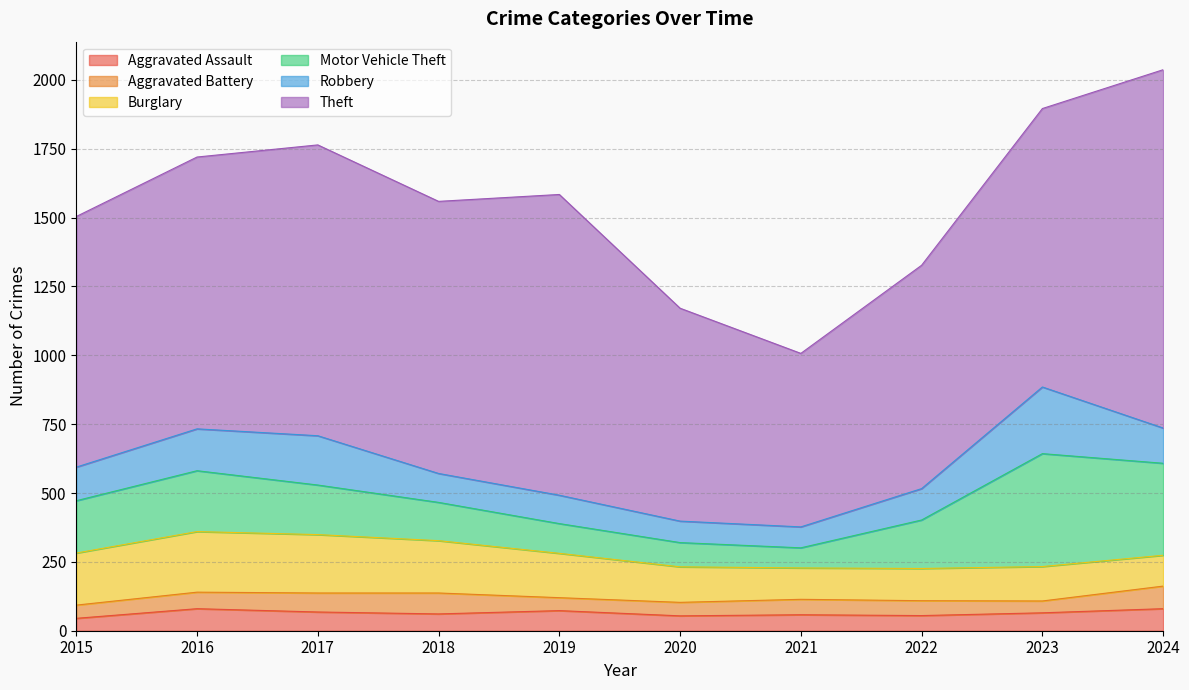

What is the total value across all series at 2024?

2037